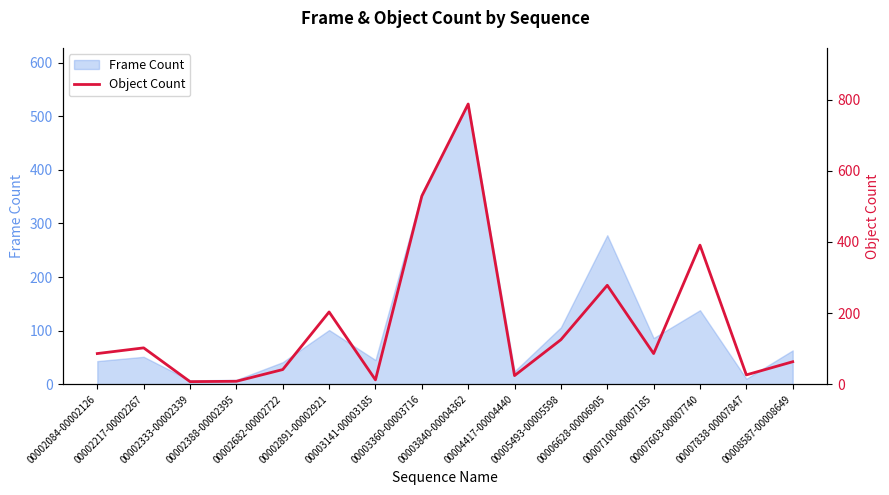

Rank the categories by value from lowest to highest.

00002333-00002339, 00002388-00002395, 00003141-00003185, 00004417-00004440, 00007838-00007847, 00002682-00002722, 00008587-00008649, 00002084-00002126, 00007100-00007185, 00002217-00002267, 00005493-00005598, 00002891-00002921, 00006628-00006905, 00007603-00007740, 00003360-00003716, 00003840-00004362